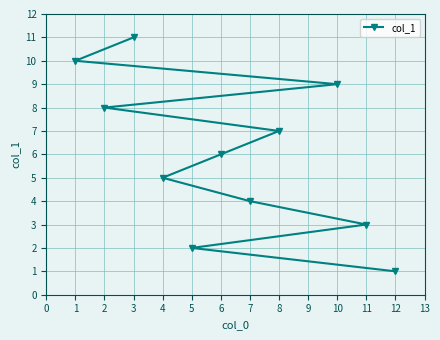

Read the value at 8, to the nearest 10.

10